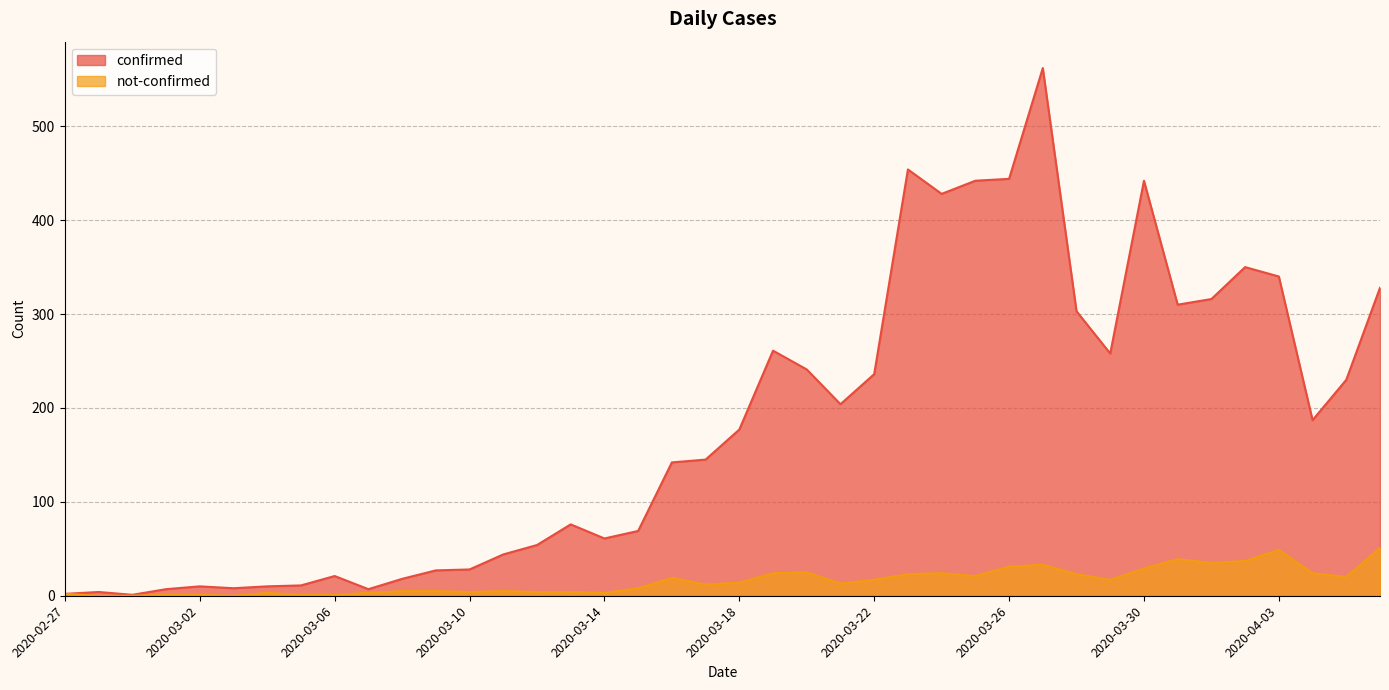

What is the difference between the not-confirmed values at 2020-03-05 and 2020-03-04?

2